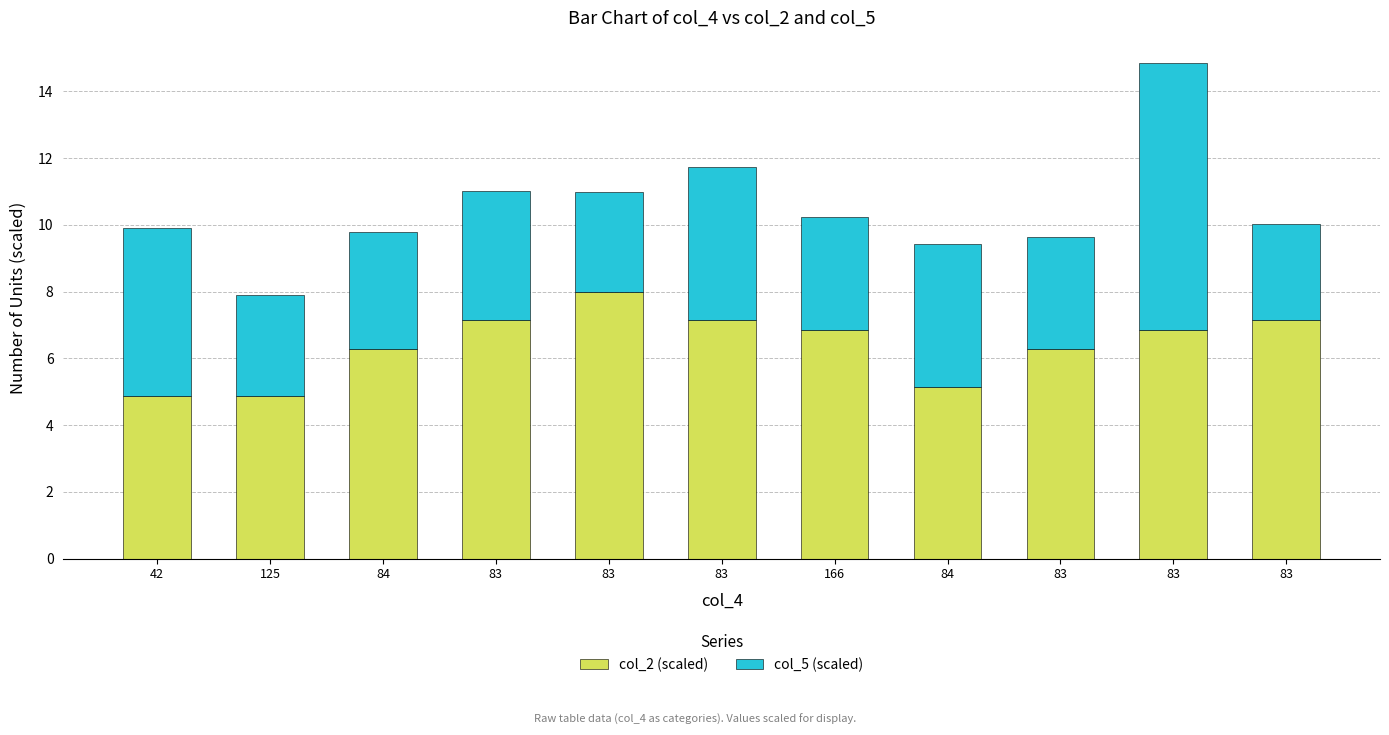

At which label does col_2 (scaled) first exceed 6?

84